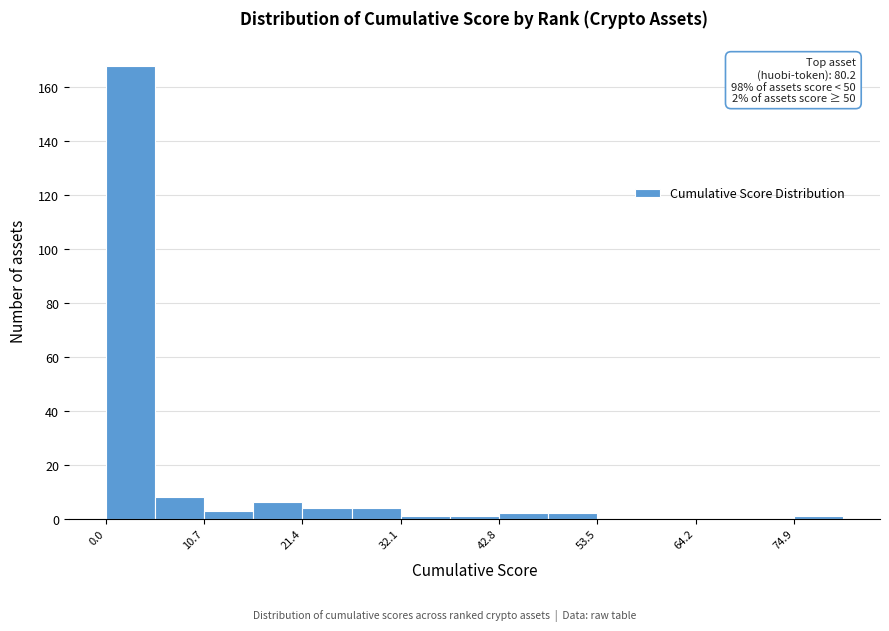

Around what value on the x-axis is the tallest bar? Give the approximate position of its centre, as read against the axis.

2